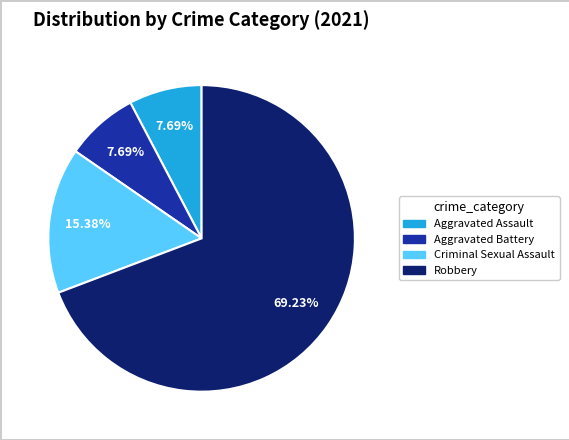

How many slices are in this pie chart?

4